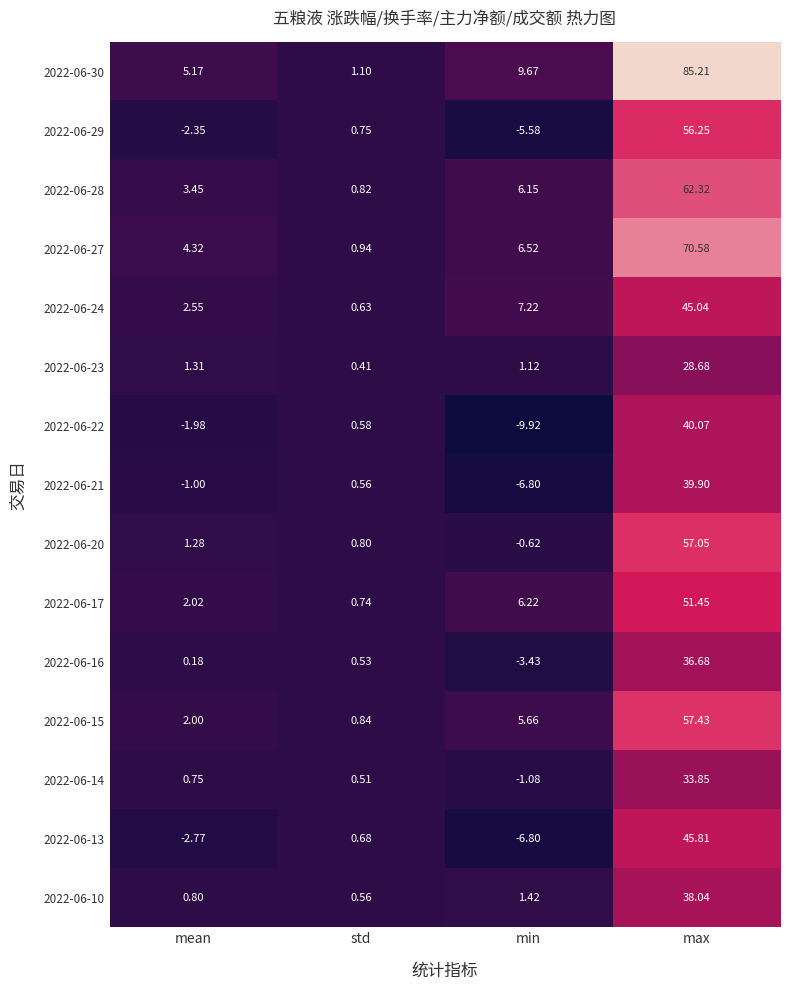

Is the value of 2022-06-15 at min greater than the value of 2022-06-13 at max?

No